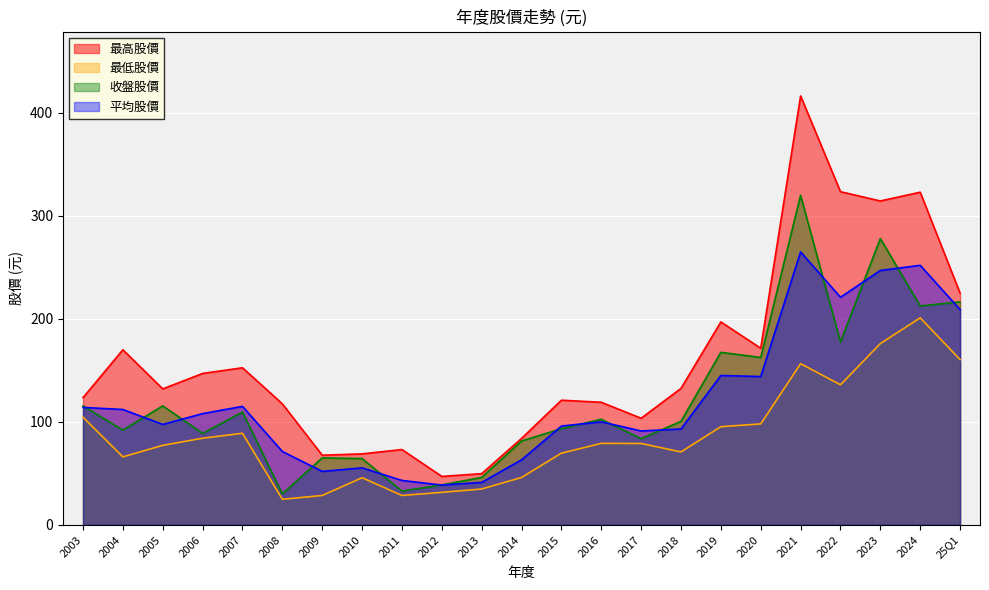

What is the label of the 23rd point from the right?

2003